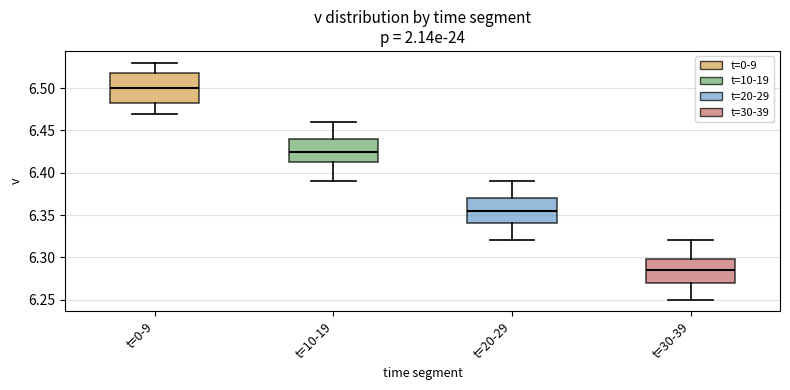

Reading left to right, transcribe this box plot: for each box, give where its median line is, the range the box spans, and where its two whiskers end, as read against the y-axis. The values are not printed on the chart, so give them approximately, as read against the axis.

t=0-9: median 6.500, box 6.485 to 6.520, whiskers 6.470 to 6.530
t=10-19: median 6.425, box 6.415 to 6.440, whiskers 6.390 to 6.460
t=20-29: median 6.355, box 6.340 to 6.370, whiskers 6.320 to 6.390
t=30-39: median 6.285, box 6.270 to 6.300, whiskers 6.250 to 6.320